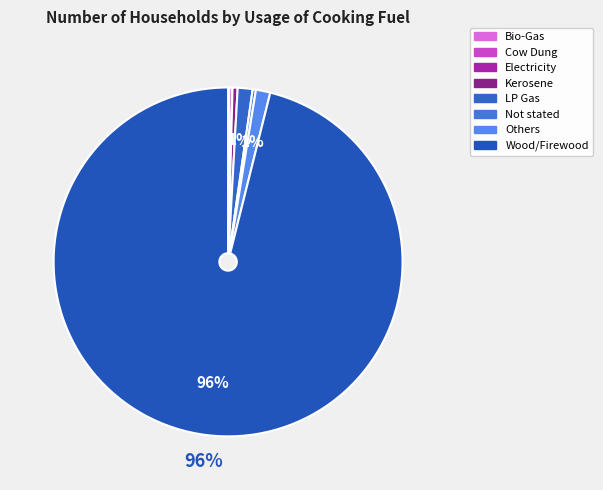

Rank the categories by value from highest to lowest.

Wood/Firewood, LP Gas, Others, Kerosene, Not stated, Cow Dung, Bio-Gas, Electricity